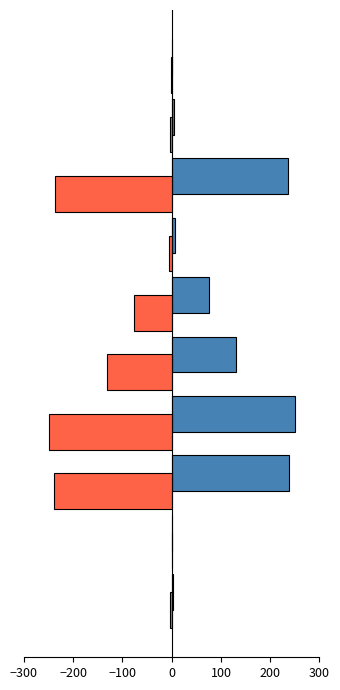

How many series are shown in this chart?

2